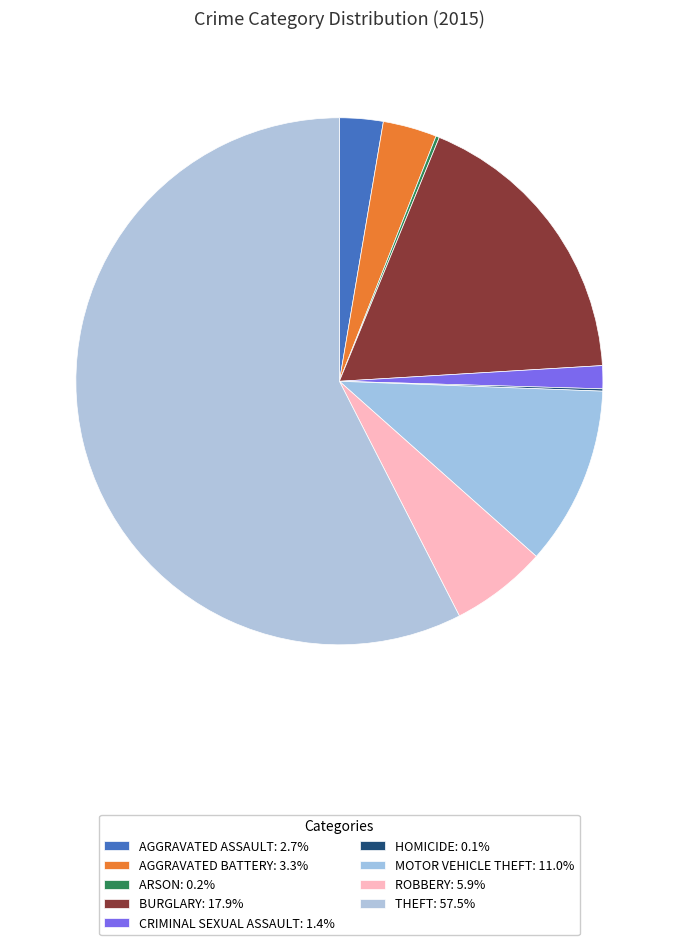

Rank the categories by value from lowest to highest.

Homicide, Arson, Criminal Sexual Assault, Aggravated Assault, Aggravated Battery, Robbery, Motor Vehicle Theft, Burglary, Theft